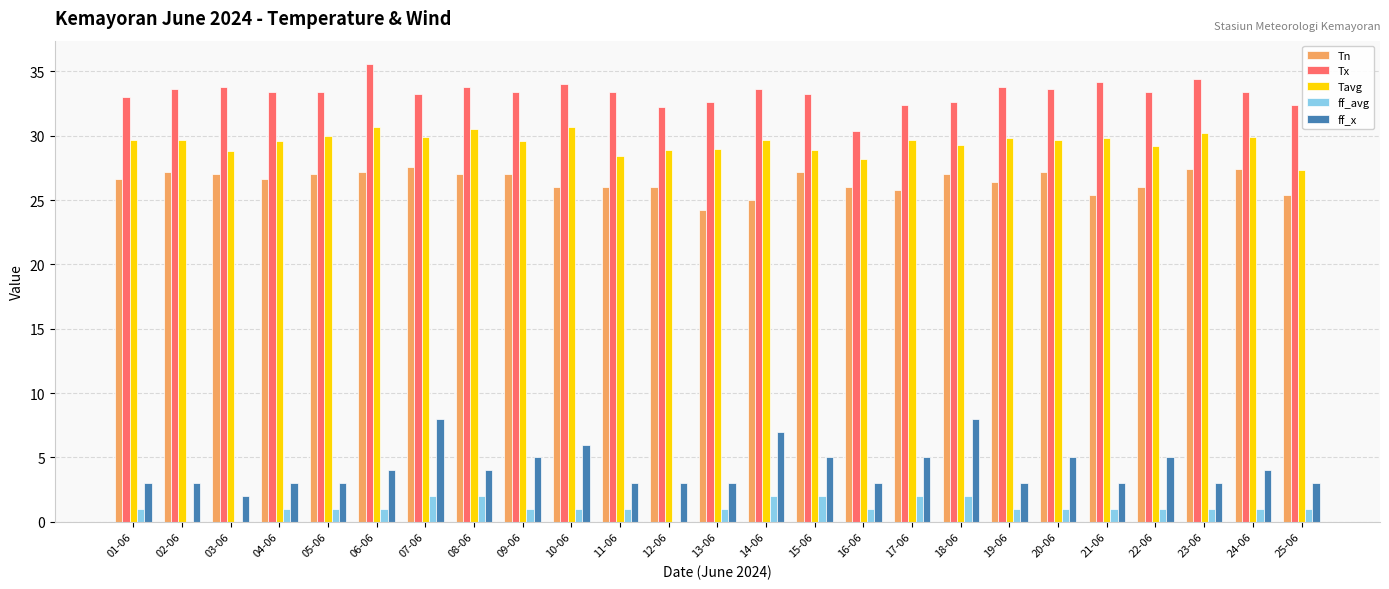

Which series changed the most between 13-06 and 23-06?

Tn